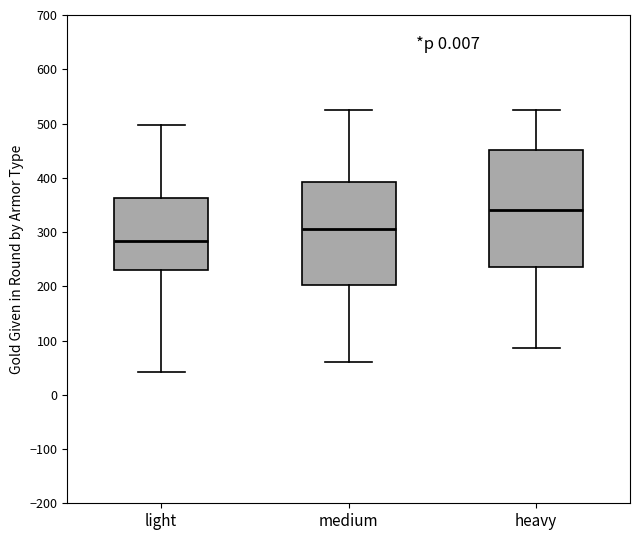

Which box has the highest median line?

heavy